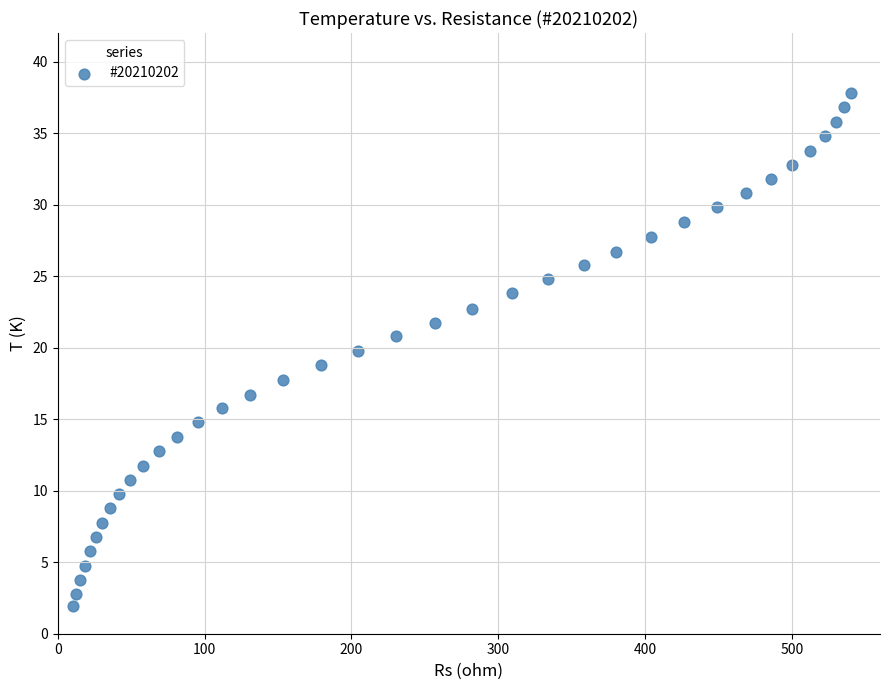

What is the range of Y values (max minus min)?

35.8